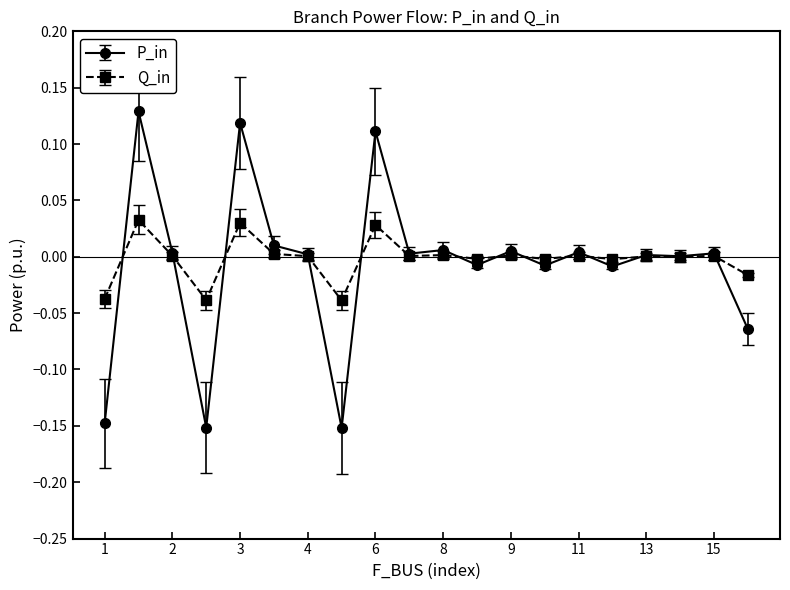

Is this an area chart (filled region under the line)?

No